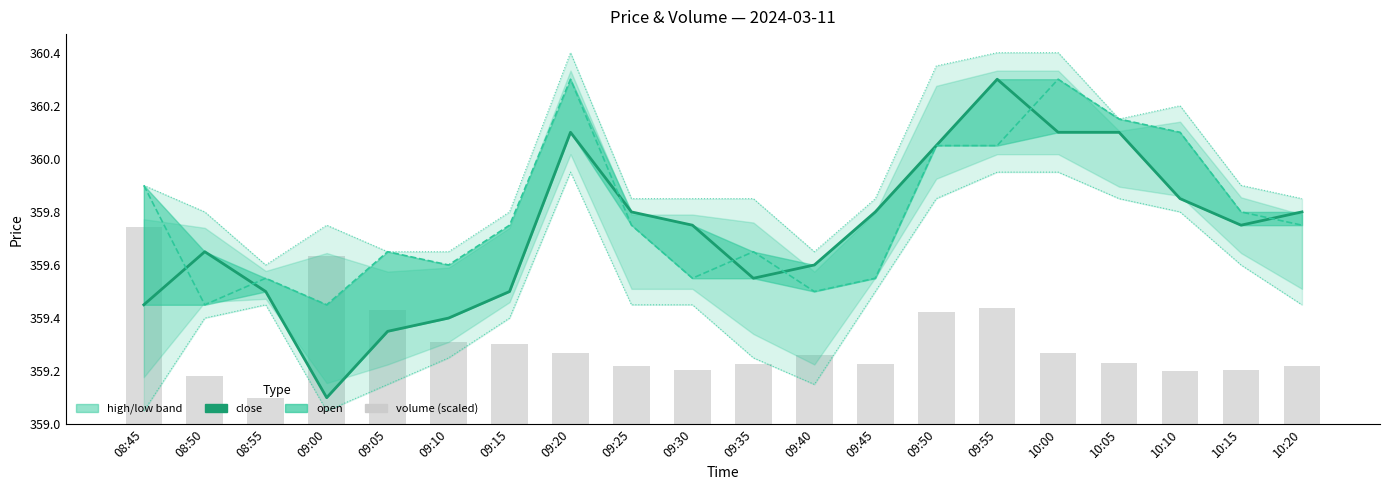

Which has a higher value, 10:10 or 10:15?

10:10